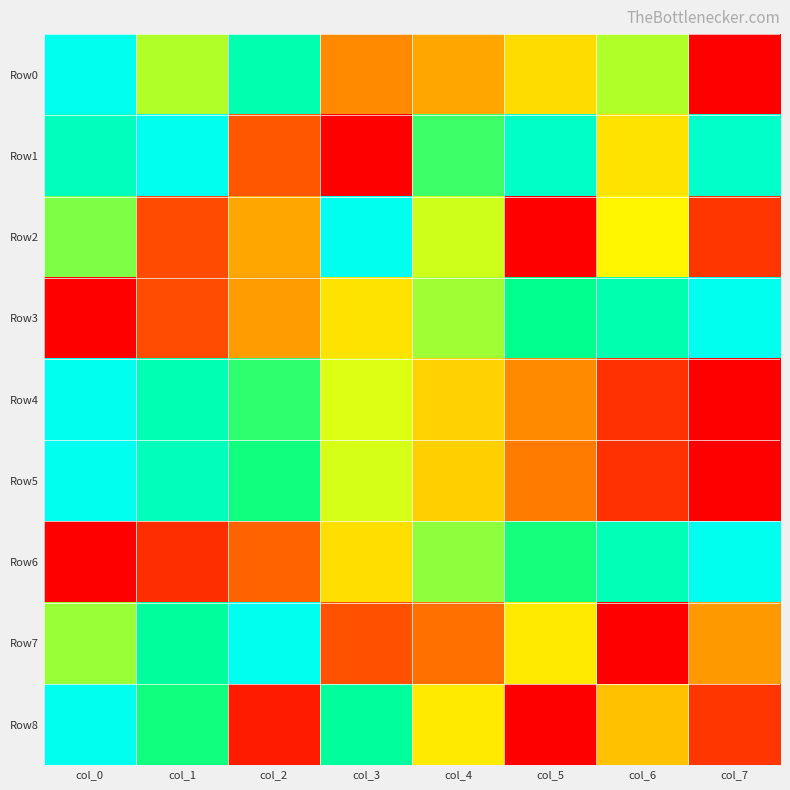

Reading left to right, transcribe all the data shown in this chart.

Row0: col_0=1.0	col_1=0.6	col_2=0.8	col_3=0.3	col_4=0.4	col_5=0.4	col_6=0.6	col_7=0.0
Row1: col_0=0.9	col_1=1.0	col_2=0.2	col_3=0.0	col_4=0.7	col_5=0.9	col_6=0.5	col_7=0.9
Row2: col_0=0.6	col_1=0.2	col_2=0.4	col_3=1.0	col_4=0.5	col_5=0.0	col_6=0.5	col_7=0.1
Row3: col_0=0.0	col_1=0.2	col_2=0.3	col_3=0.5	col_4=0.6	col_5=0.8	col_6=0.8	col_7=1.0
Row4: col_0=1.0	col_1=0.9	col_2=0.7	col_3=0.5	col_4=0.4	col_5=0.3	col_6=0.1	col_7=0.0
Row5: col_0=1.0	col_1=0.9	col_2=0.7	col_3=0.5	col_4=0.4	col_5=0.3	col_6=0.1	col_7=0.0
Row6: col_0=0.0	col_1=0.1	col_2=0.2	col_3=0.4	col_4=0.6	col_5=0.7	col_6=0.9	col_7=1.0
Row7: col_0=0.6	col_1=0.8	col_2=1.0	col_3=0.2	col_4=0.3	col_5=0.5	col_6=0.0	col_7=0.3
Row8: col_0=1.0	col_1=0.7	col_2=0.1	col_3=0.8	col_4=0.5	col_5=0.0	col_6=0.4	col_7=0.1